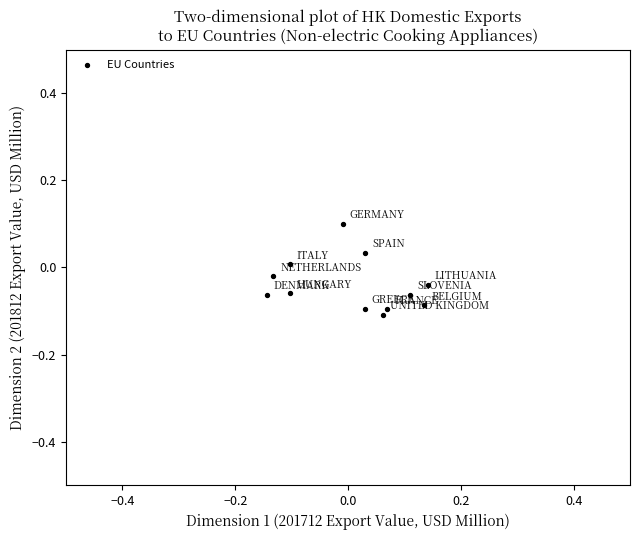

What is the range of X values (max minus min)?

0.3